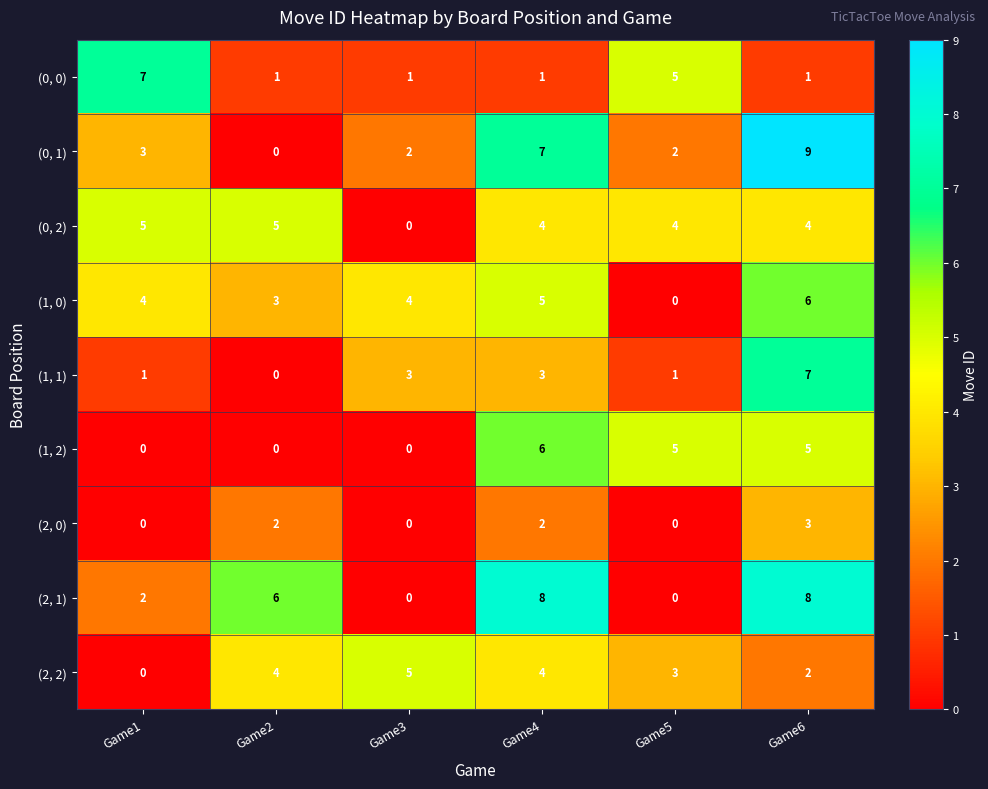

Which series changed the most between Game4 and Game6?

(1, 1)